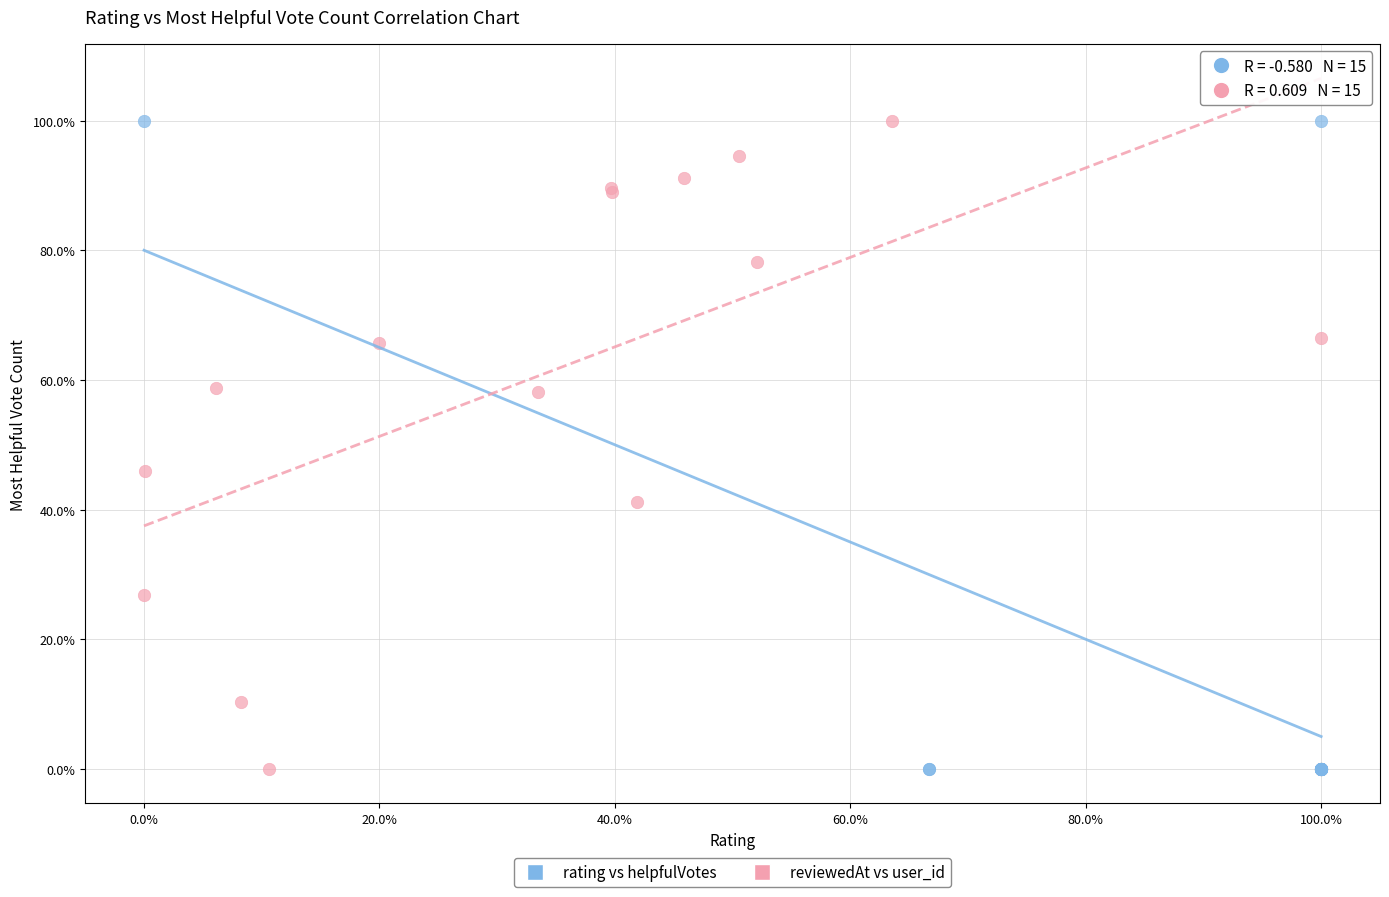

What are all the series names shown in the legend?

rating vs helpfulVotes, reviewedAt vs user_id